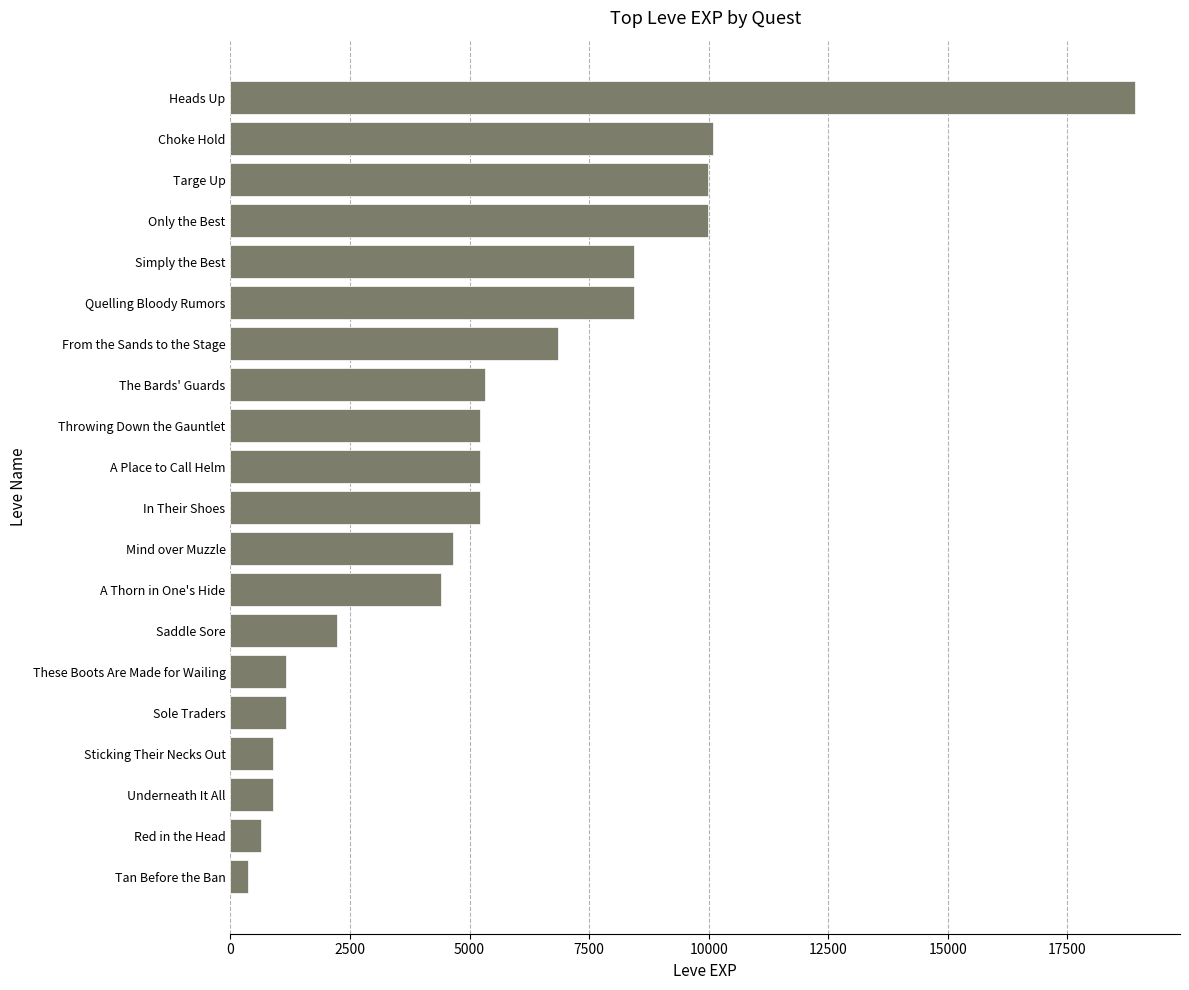

Reading top to bottom, list all the values displayed in this chart.

Heads Up=18910	Choke Hold=10100	Targe Up=9990	Only the Best=9990	Simply the Best=8430	Quelling Bloody Rumors=8430	From the Sands to the Stage=6840	The Bards' Guards=5330	Throwing Down the Gauntlet=5220	A Place to Call Helm=5220	In Their Shoes=5220	Mind over Muzzle=4660	A Thorn in One's Hide=4410	Saddle Sore=2230	These Boots Are Made for Wailing=1160	Sole Traders=1160	Sticking Their Necks Out=900	Underneath It All=900	Red in the Head=630	Tan Before the Ban=370